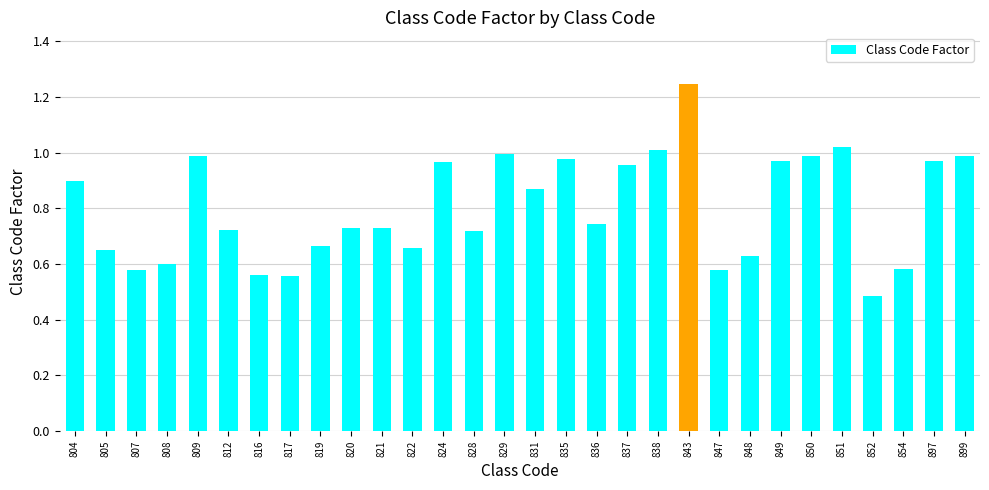

Which label corresponds to the largest value in the chart?

843